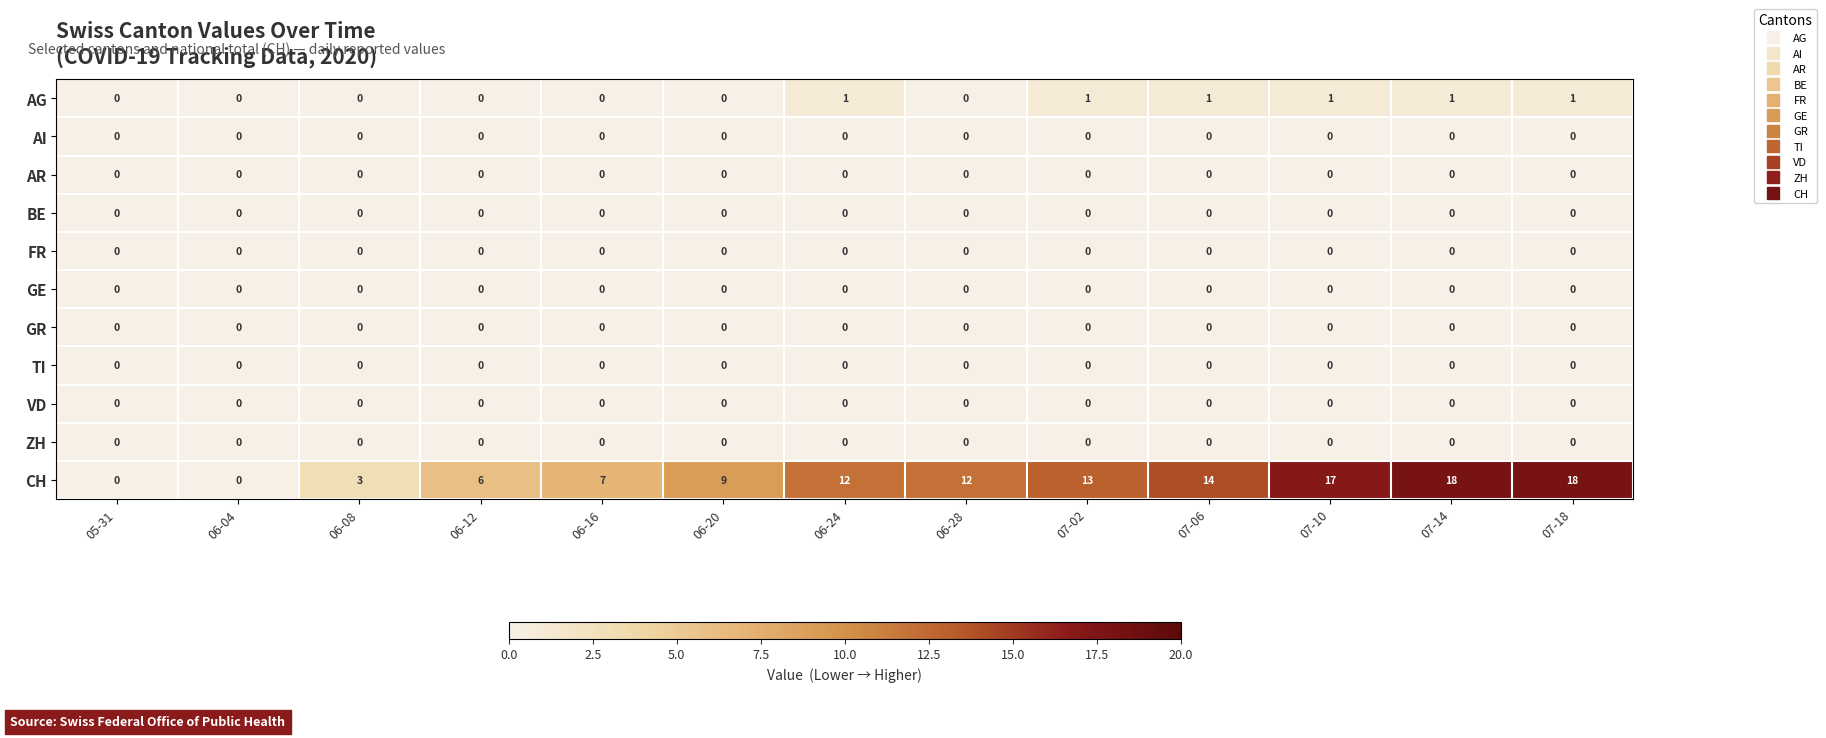

The CH series shows 1 at 06-16. True or false?

False